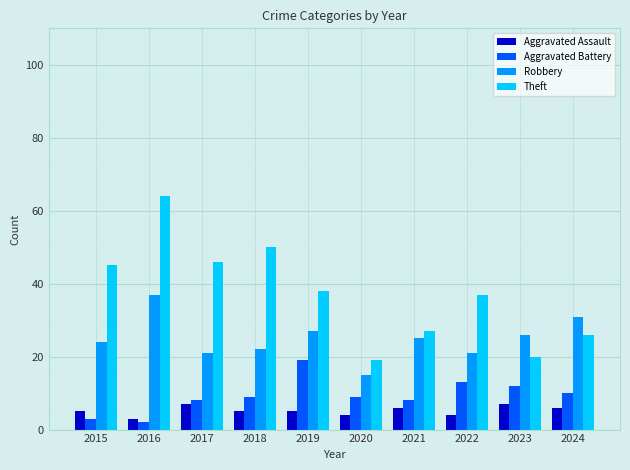

What is the sum of all Aggravated Battery values?

93